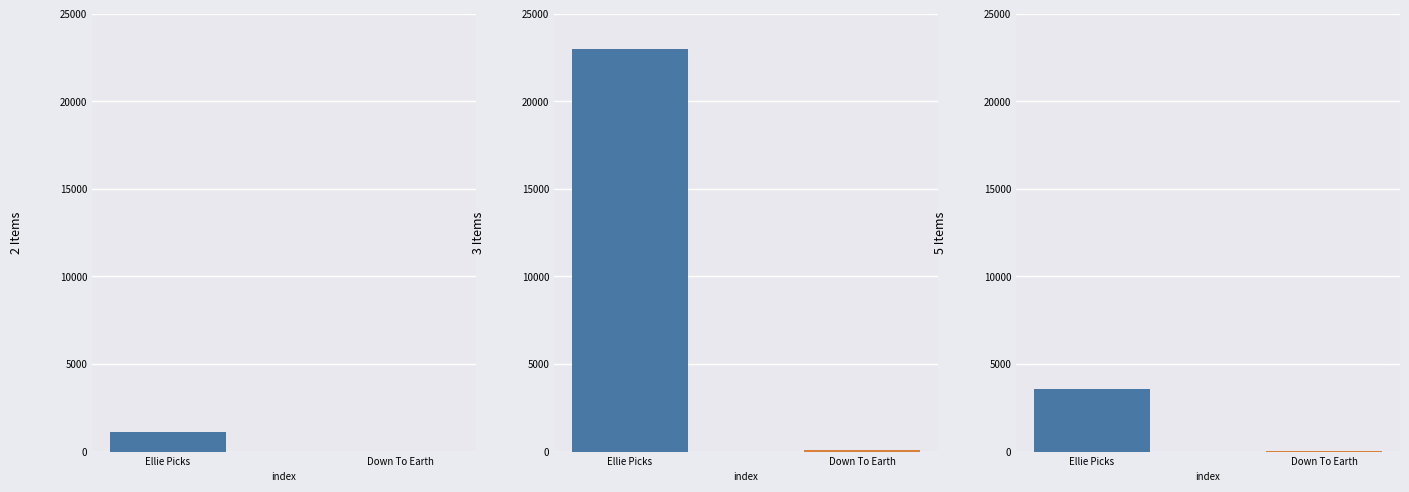

How many values in the Down To Earth series exceed 21?

1